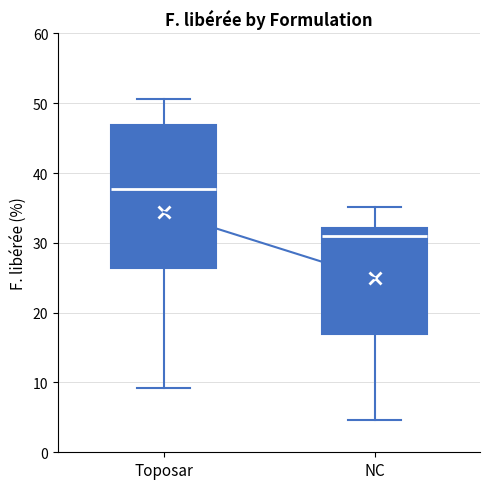

Which box's median line is the highest?

Toposar